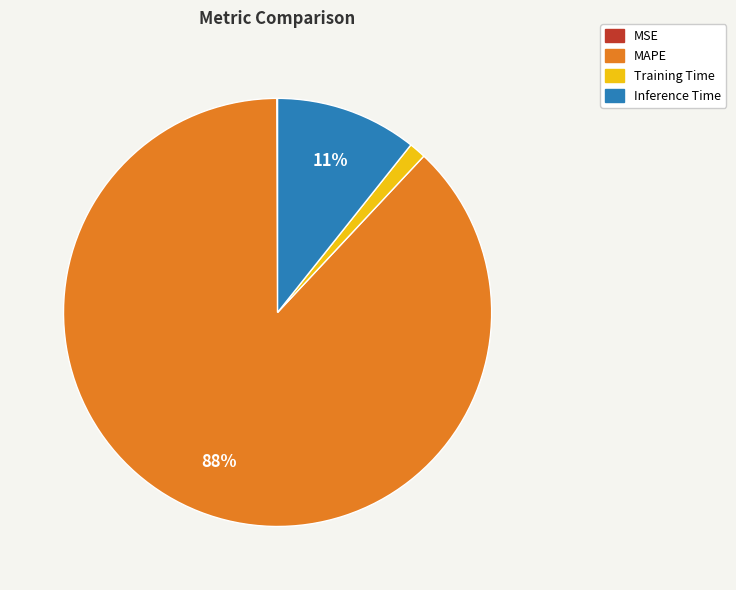

To the nearest percent, what is the average slice percentage?

25%